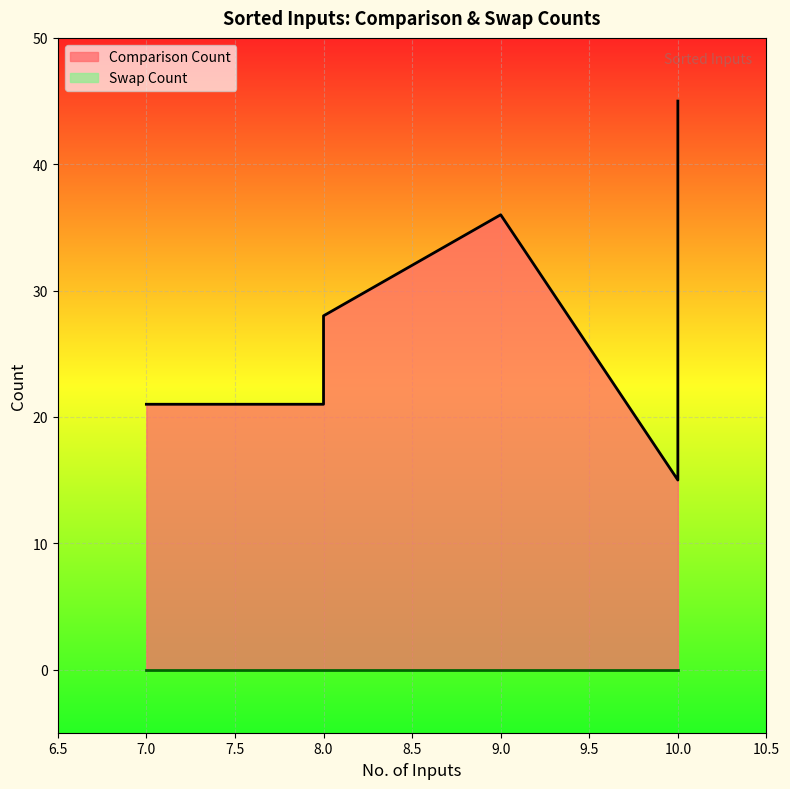

True or false: Swap Count and Comparison Count intersect in this chart.

False